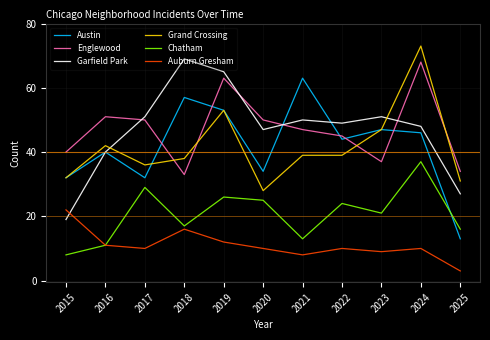

Reading left to right, transcribe all the data shown in this chart.

Austin: 2015=32	2016=40	2017=32	2018=57	2019=53	2020=34	2021=63	2022=44	2023=47	2024=46	2025=13
Englewood: 2015=40	2016=51	2017=50	2018=33	2019=63	2020=50	2021=47	2022=45	2023=37	2024=68	2025=34
Garfield Park: 2015=19	2016=40	2017=51	2018=69	2019=65	2020=47	2021=50	2022=49	2023=51	2024=48	2025=27
Grand Crossing: 2015=32	2016=42	2017=36	2018=38	2019=53	2020=28	2021=39	2022=39	2023=47	2024=73	2025=31
Chatham: 2015=8	2016=11	2017=29	2018=17	2019=26	2020=25	2021=13	2022=24	2023=21	2024=37	2025=16
Auburn Gresham: 2015=22	2016=11	2017=10	2018=16	2019=12	2020=10	2021=8	2022=10	2023=9	2024=10	2025=3